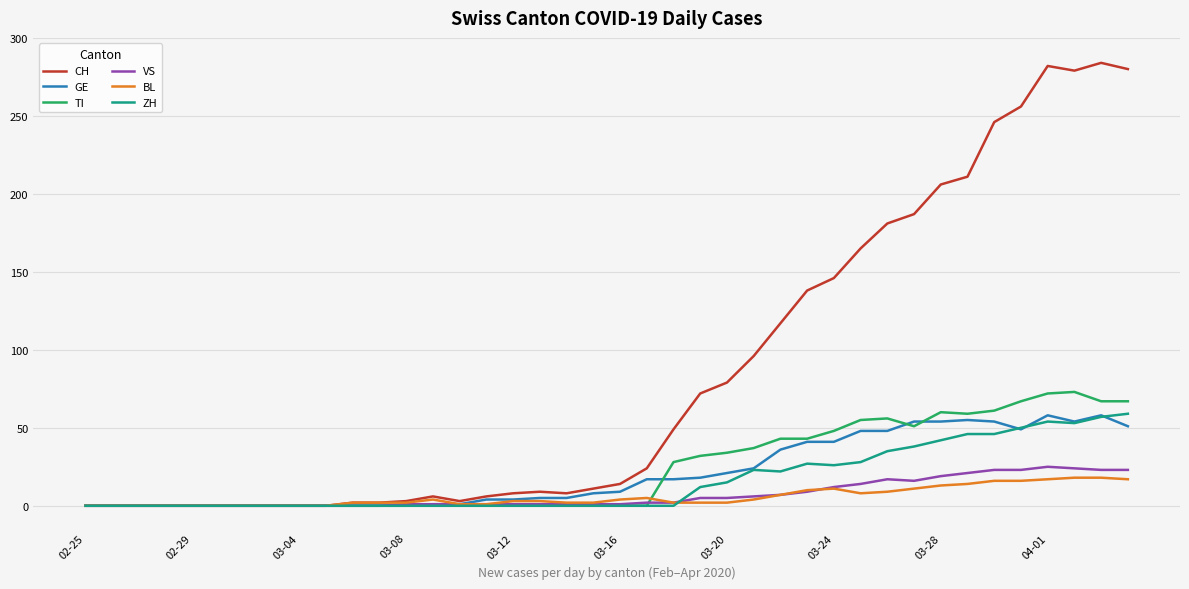

What is the maximum value shown in the chart?

284